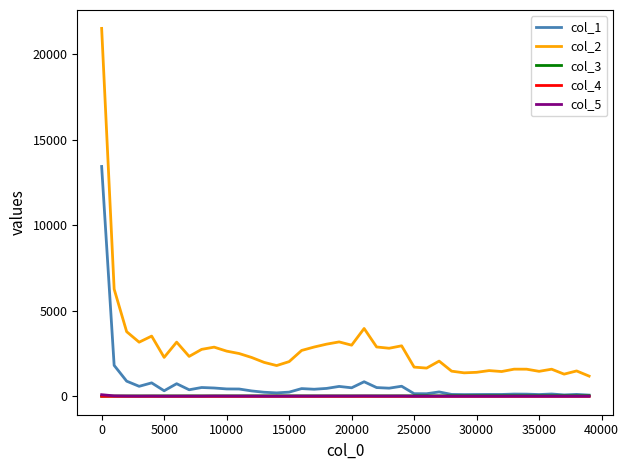

Which series has the widest spread of values?

col_2